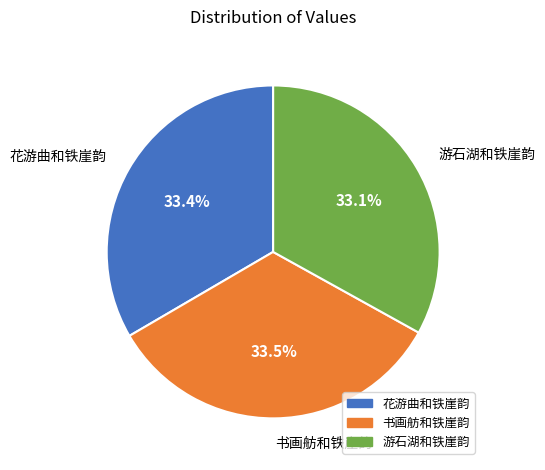

The 书画舫和铁崖韵 slice represents 44% of the pie. True or false?

False